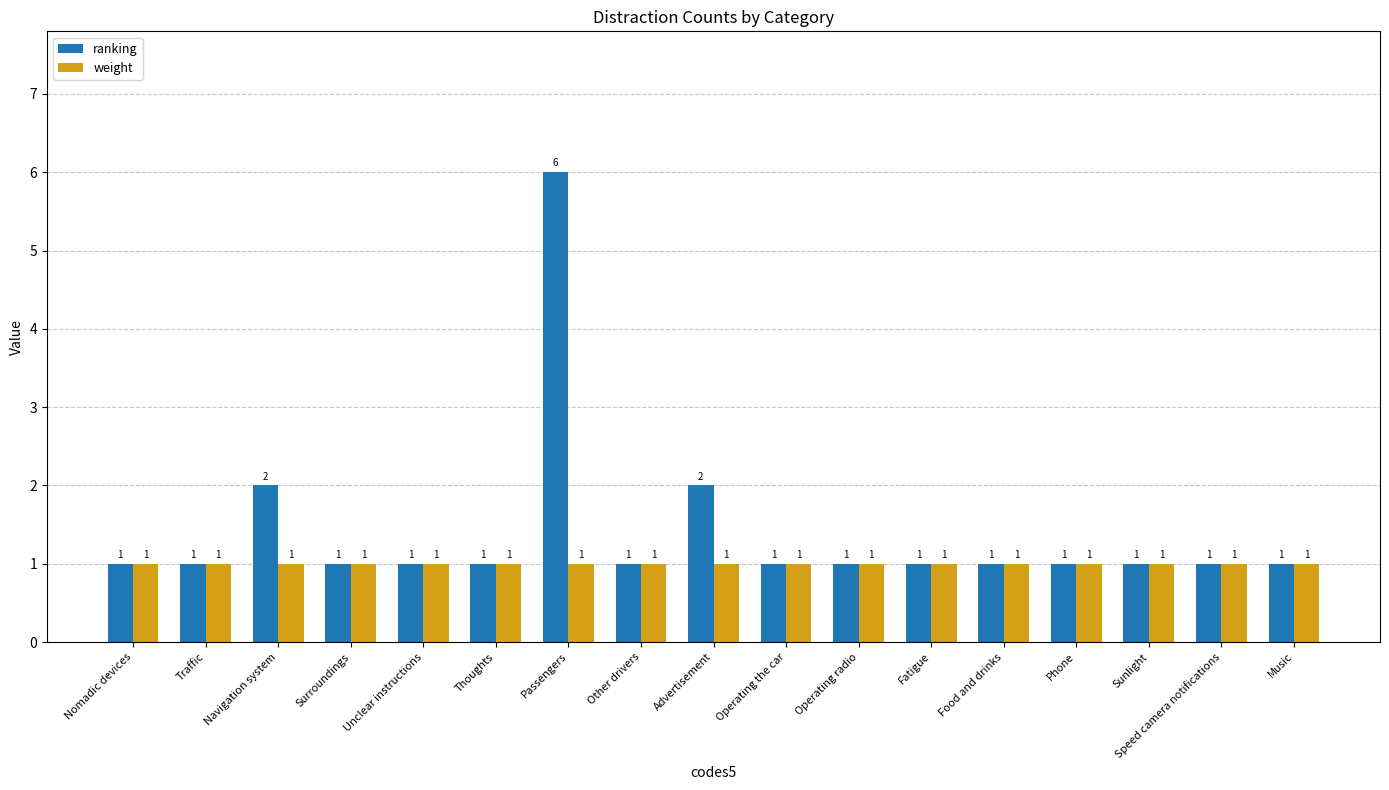

What are all the series names shown in the legend?

ranking, weight